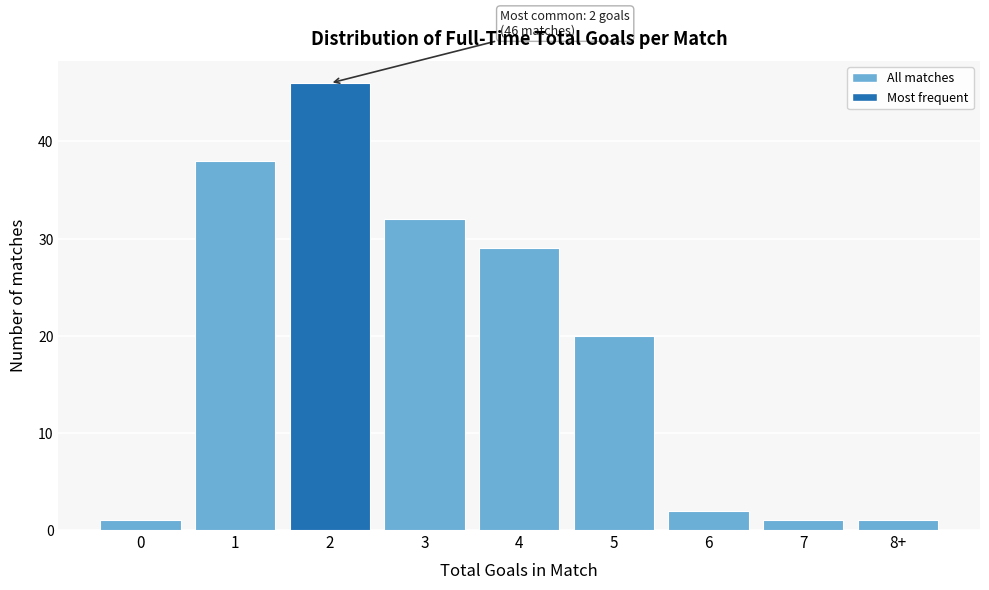

Reading right to left, what are all the values shown in this chart?

8+=1	7=1	6=2	5=20	4=29	3=32	2=46	1=38	0=1